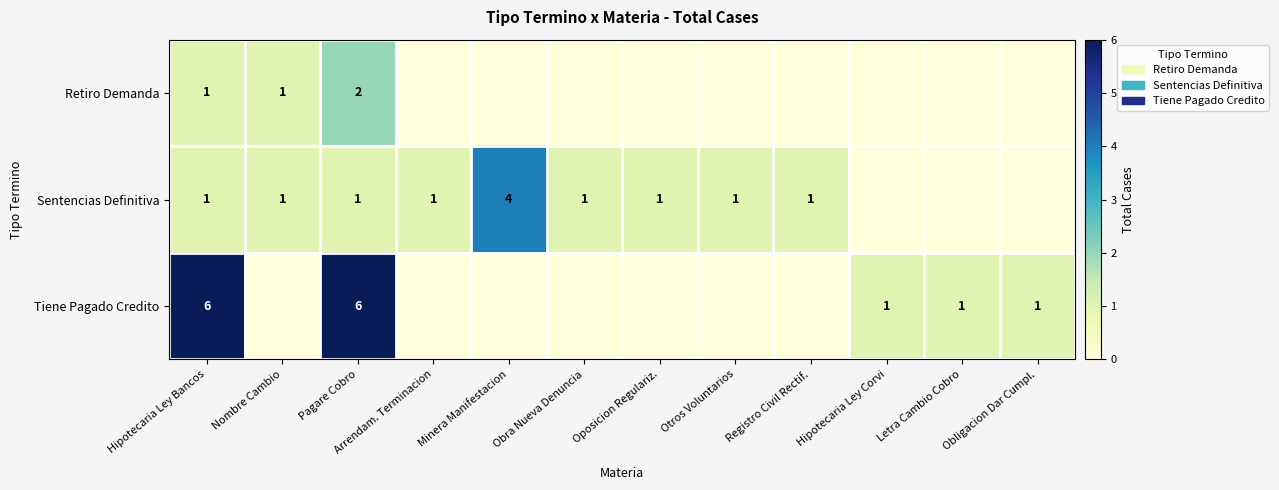

Is it true that Retiro Demanda equals 0 at Hipotecaria Ley Bancos?

False